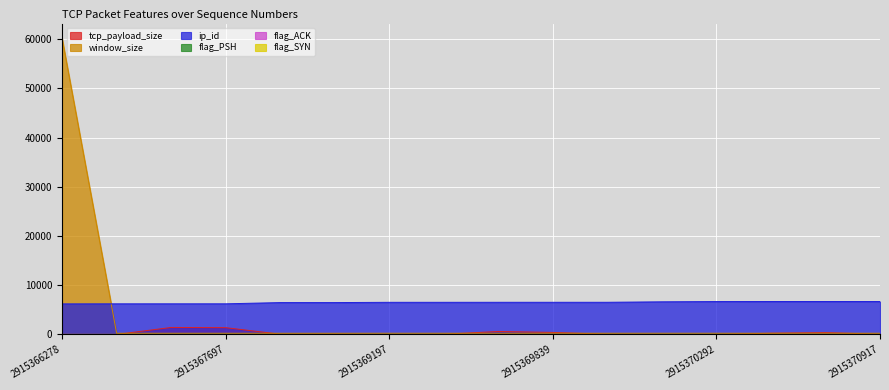

At 2915367697, list the series in order from largest to smallest.

ip_id, tcp_payload_size, window_size, flag_PSH, flag_SYN